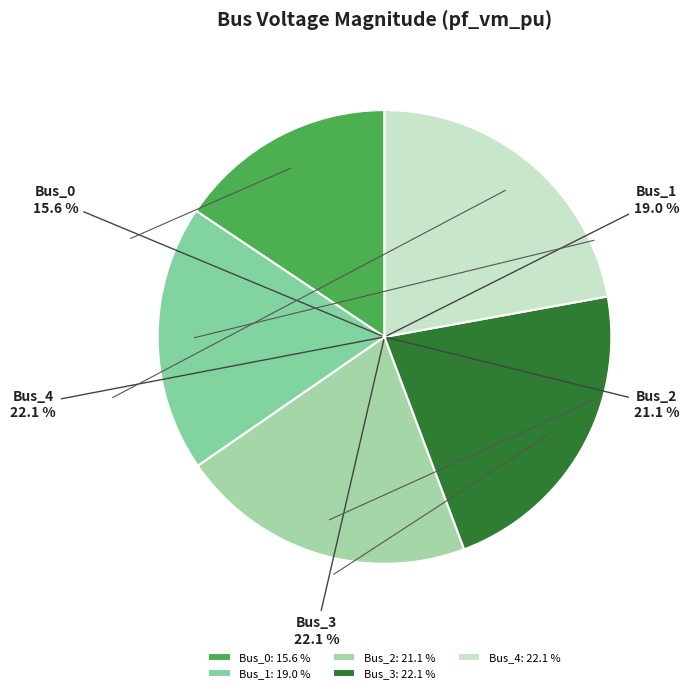

Which category has the biggest portion of the pie?

Bus_4